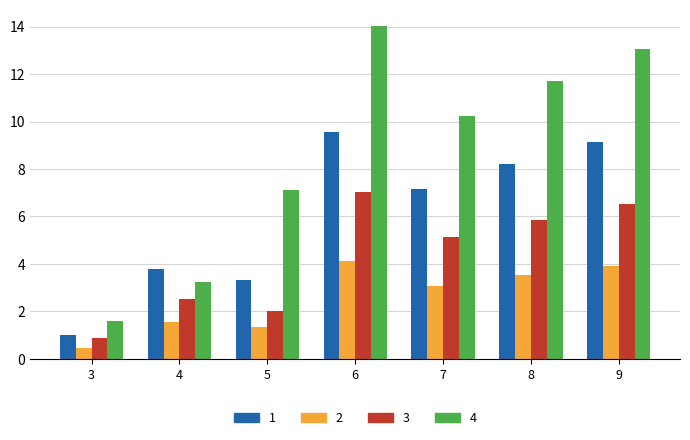

What is the average value of the 2 series?

2.6